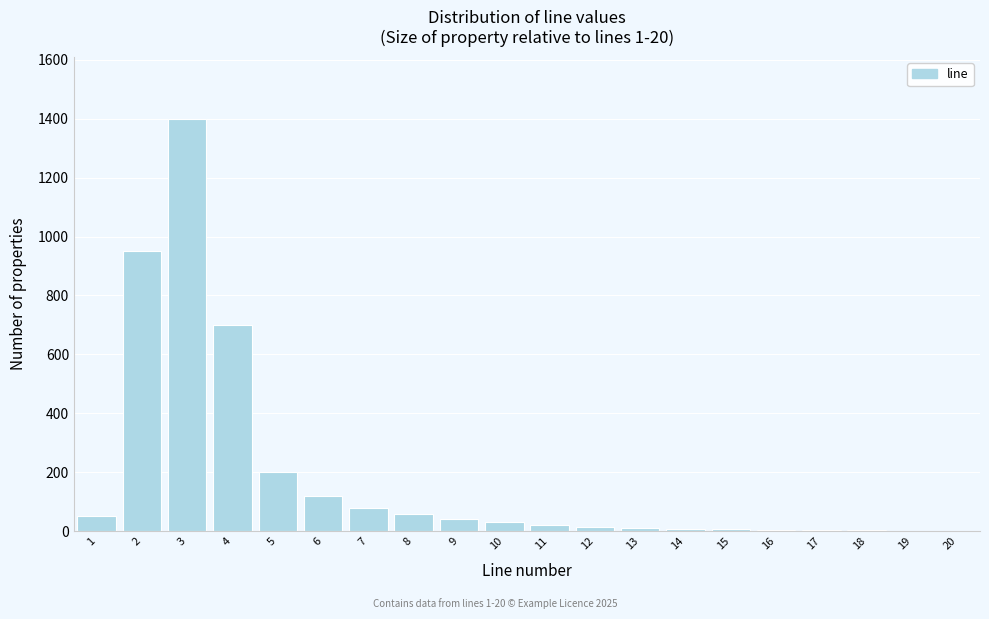

What is the sum of all values?

3704